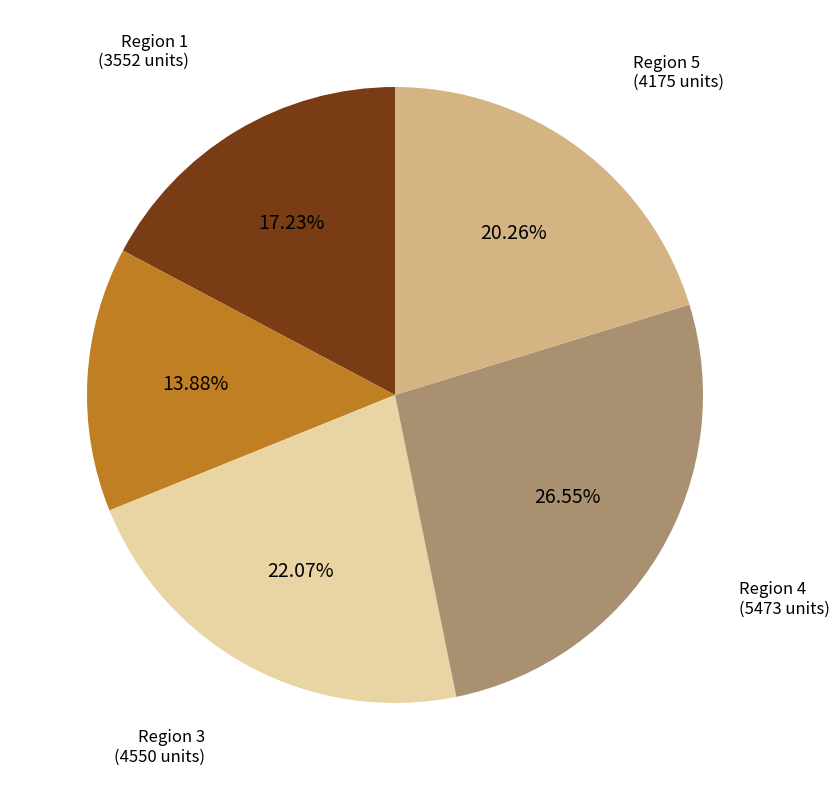

To the nearest percent, what portion does Region 2 represent?

14%